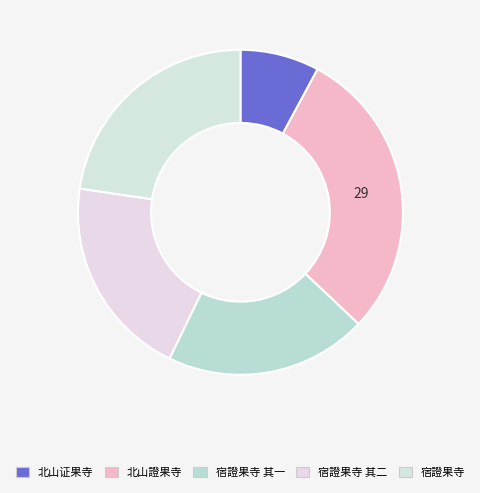

To the nearest percent, what is the combined percentage of 宿證果寺 其一 and 宿證果寺?

43%